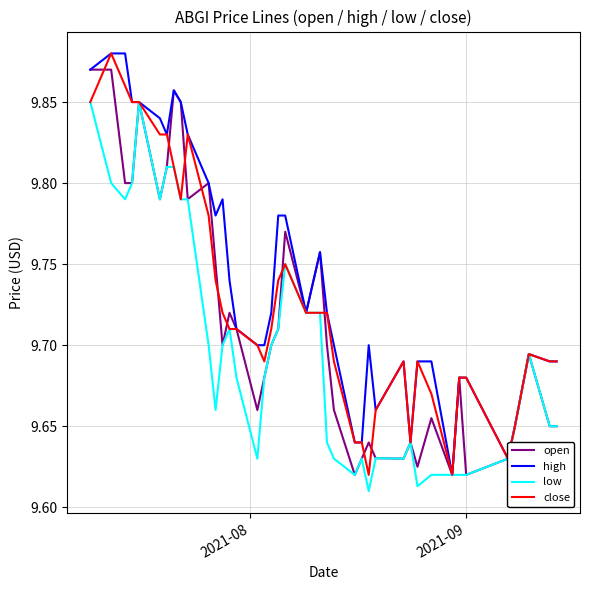

Which series has the largest total across all categories?

high